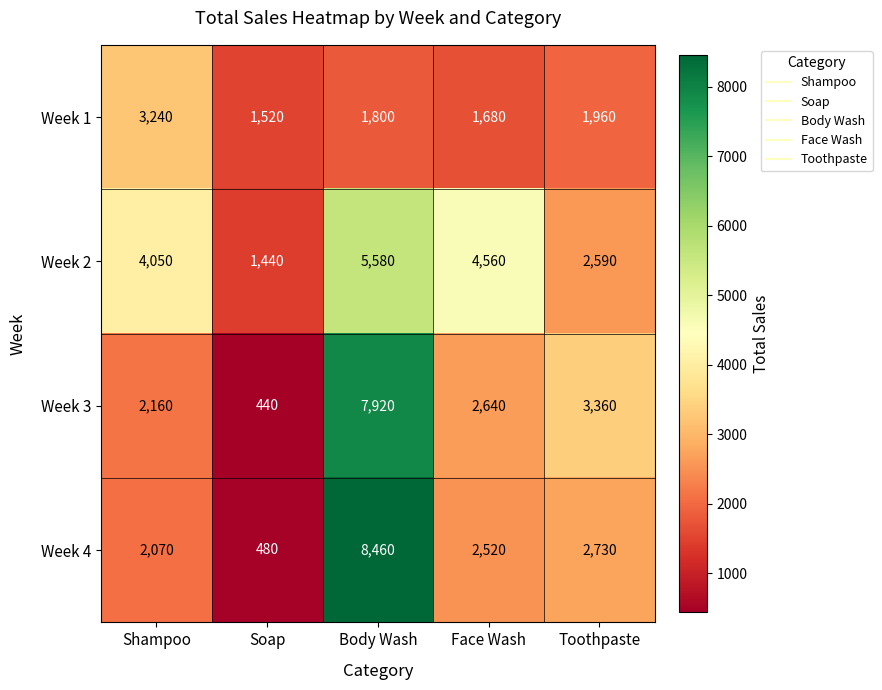

Which category has the highest value across all series?

Body Wash